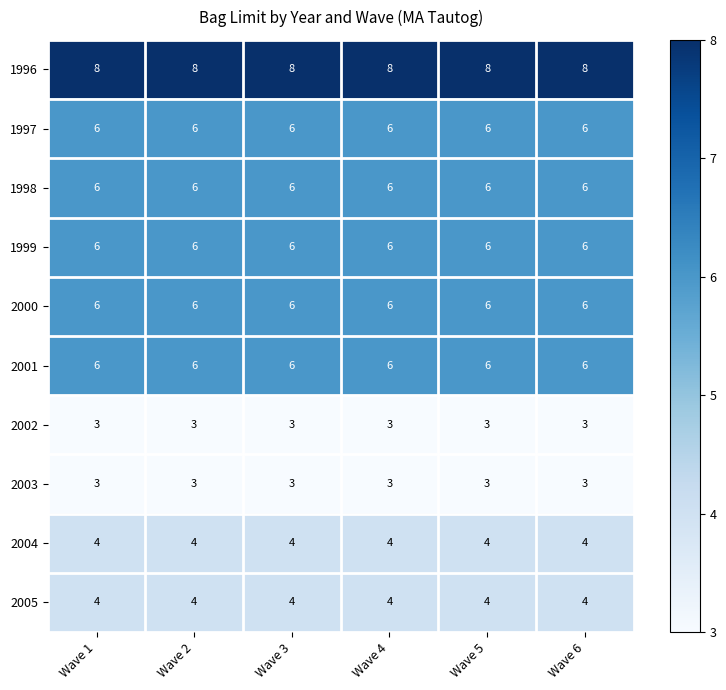

What is the greatest value displayed?

8